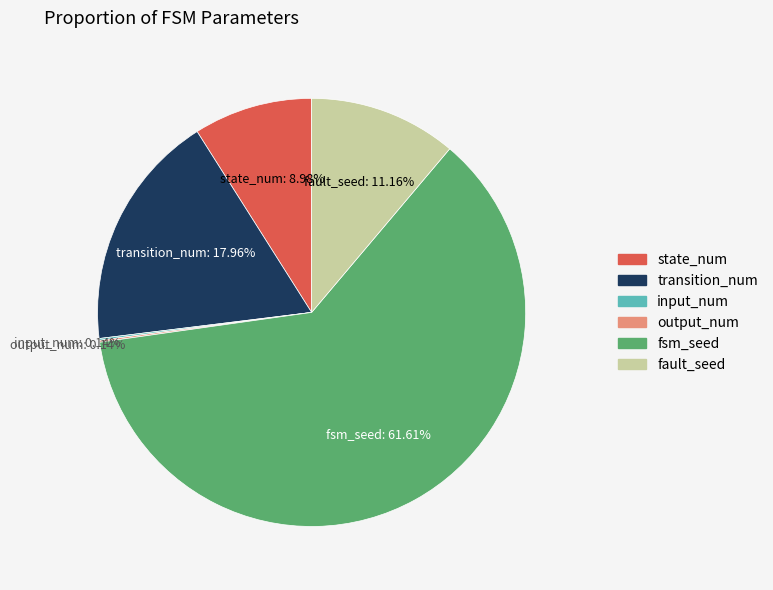

Does any single category account for the majority?

Yes